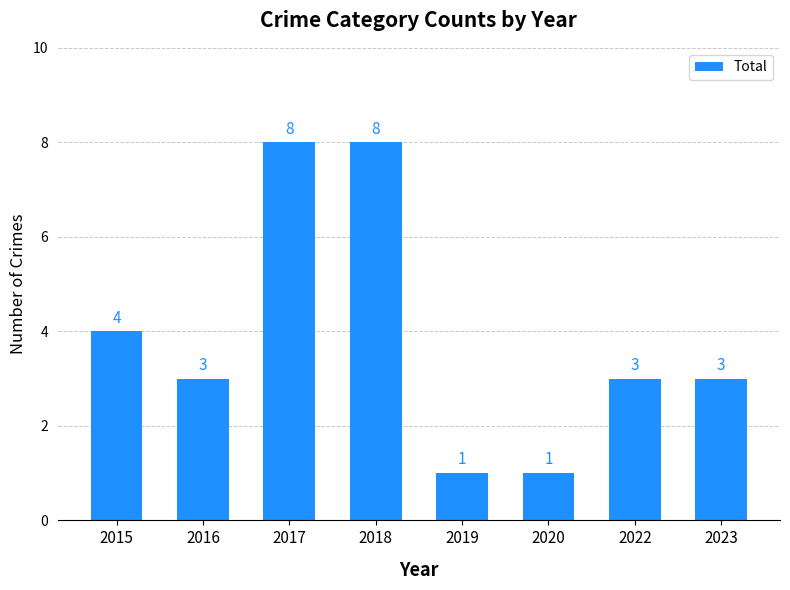

How many data points are less than 3?

2